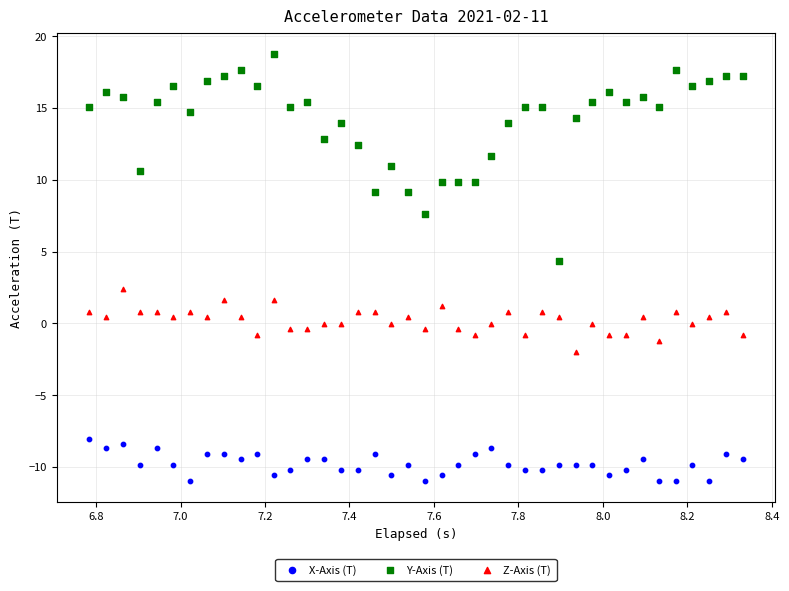

Across all series, what Y value is closest to 3?

2.4